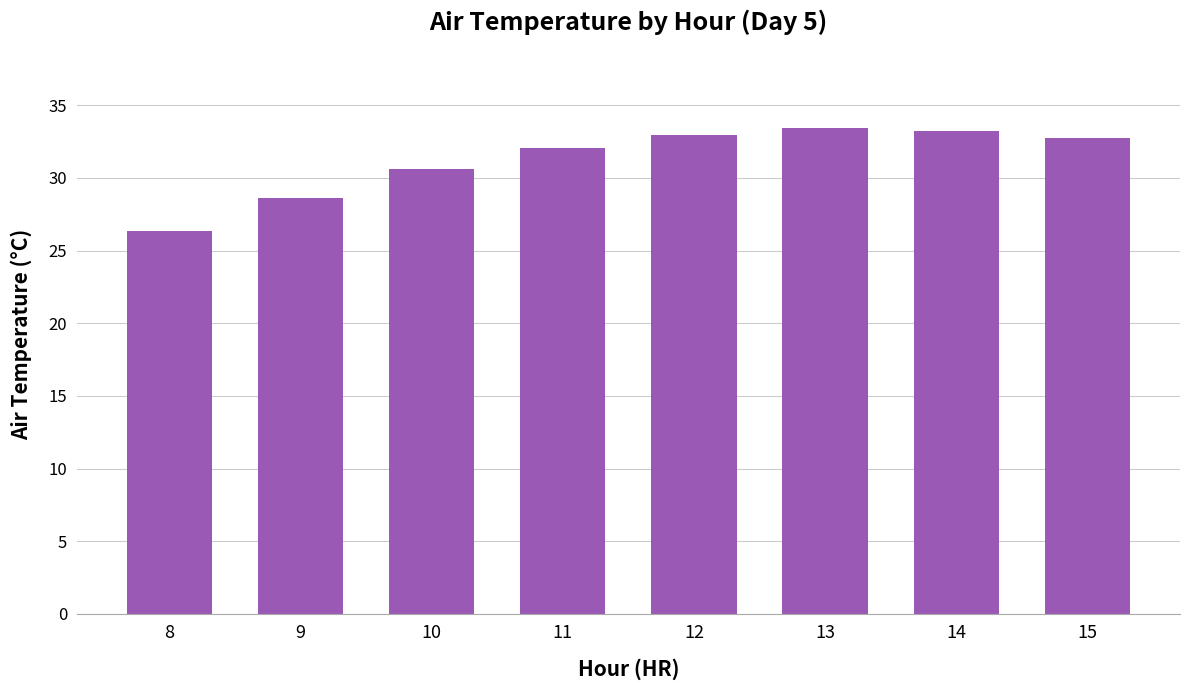

What is the approximate value at 8?

26.3